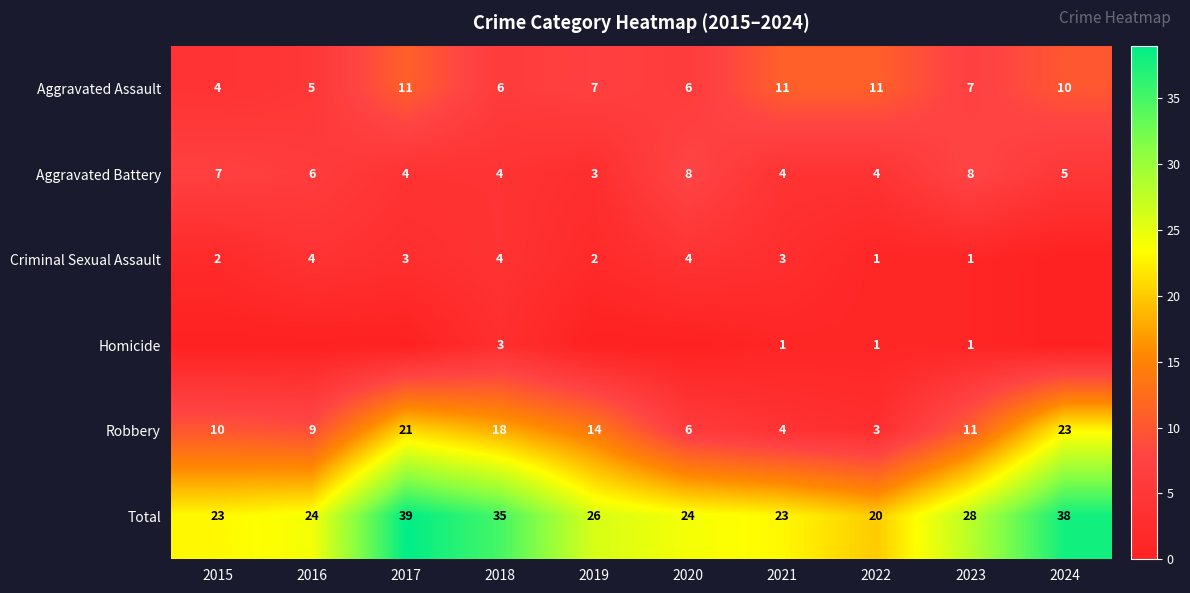

At which label does Aggravated Assault reach its minimum?

2015